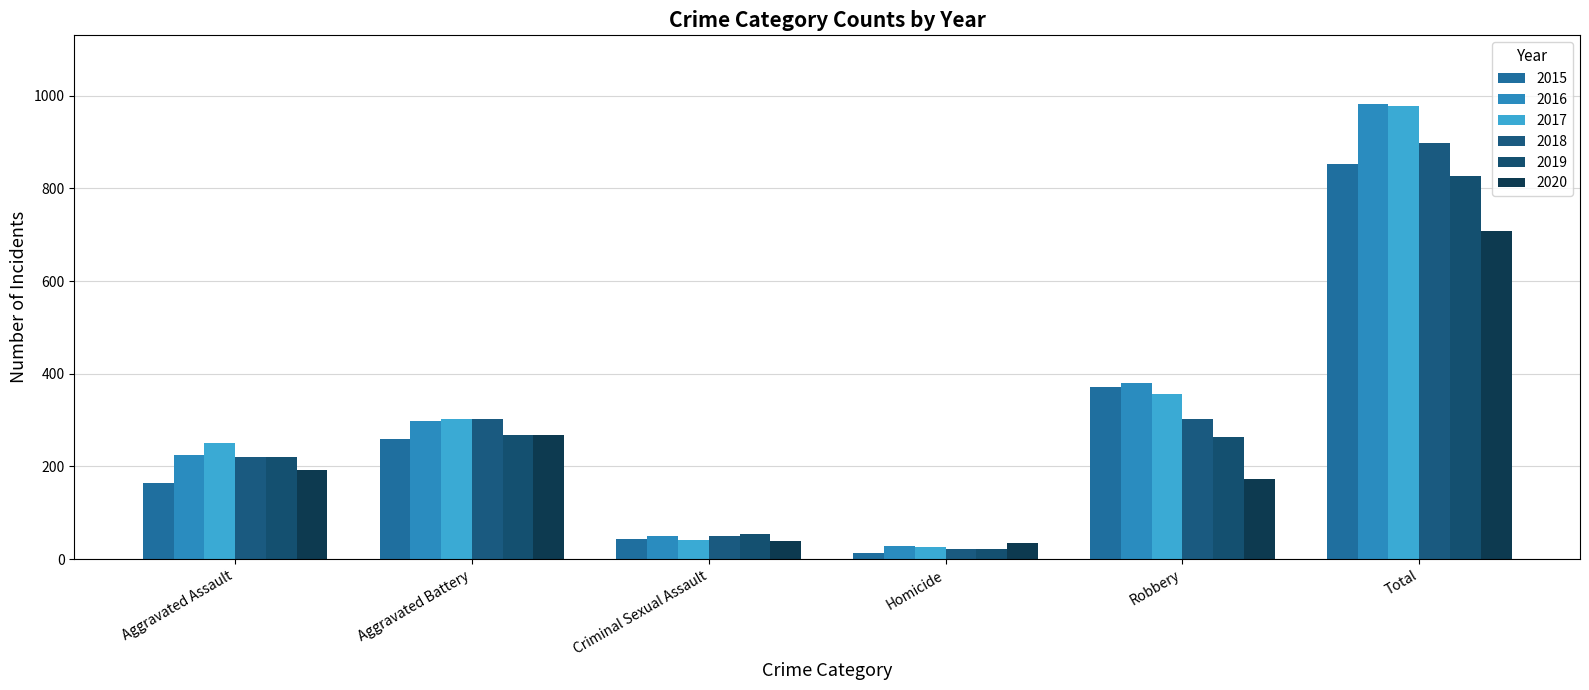

What are all the series names shown in the legend?

2015, 2016, 2017, 2018, 2019, 2020